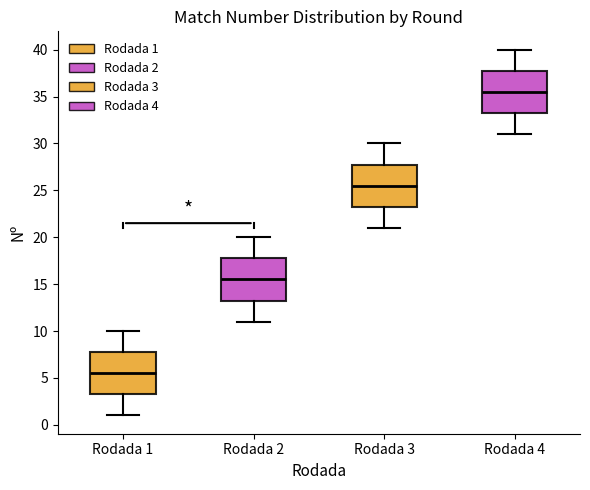

Which box's median line is the lowest?

Rodada 1